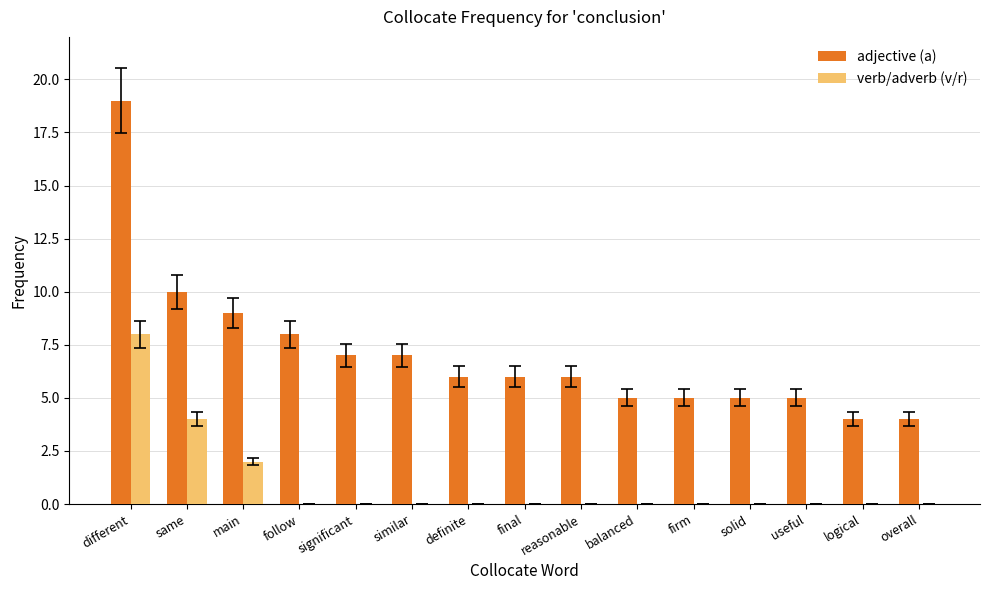

Reading left to right, list all the values displayed in this chart.

adjective (a): 19	10	9	8	7	7	6	6	6	5	5	5	5	4	4
verb/adverb (v/r): 8	4	2	0	0	0	0	0	0	0	0	0	0	0	0